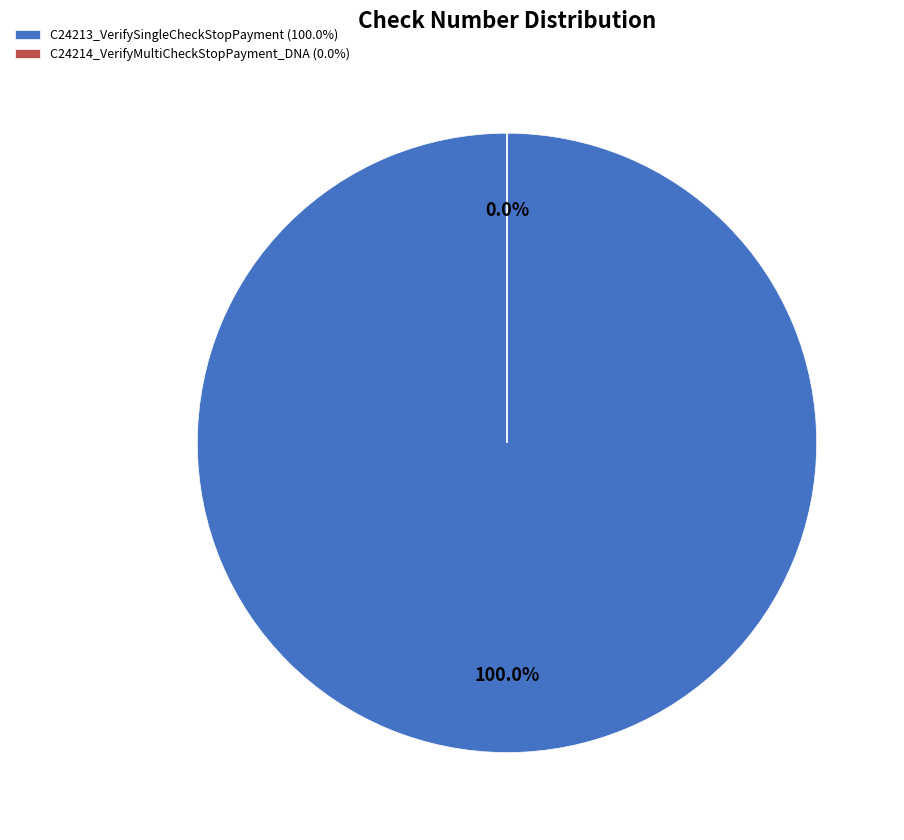

Rank the categories by value from highest to lowest.

C24213_VerifySingleCheckStopPayment, C24214_VerifyMultiCheckStopPayment_DNA